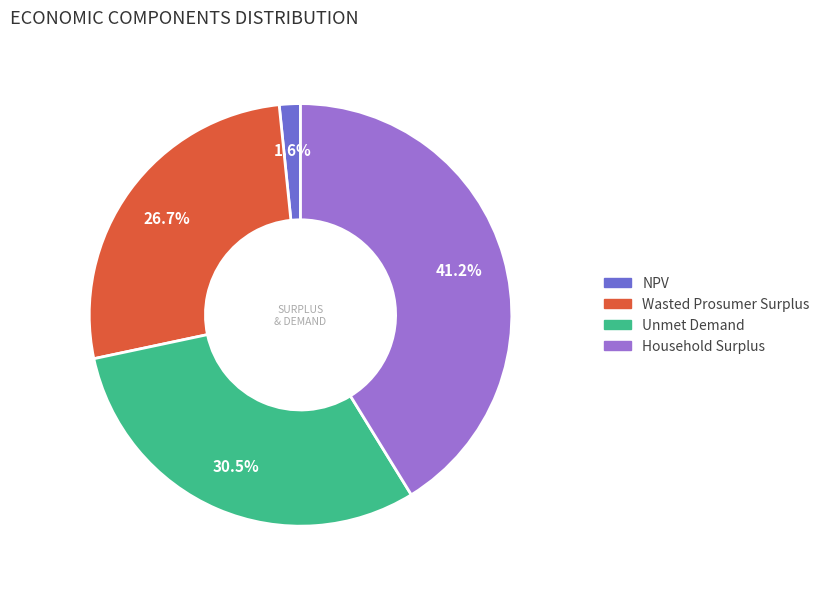

Which slice is the largest?

Household Surplus